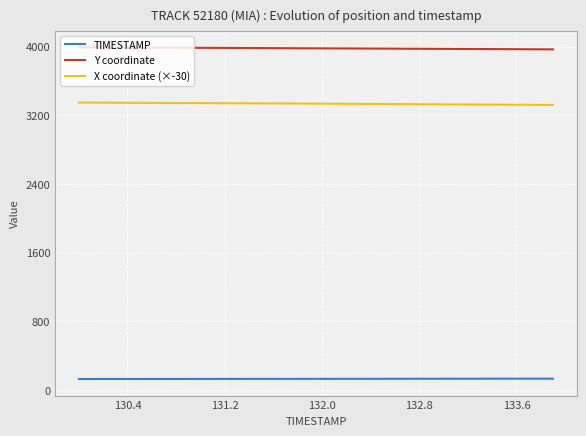

List the series in order of their overall mean, lowest first.

TIMESTAMP, X coordinate (×-30), Y coordinate